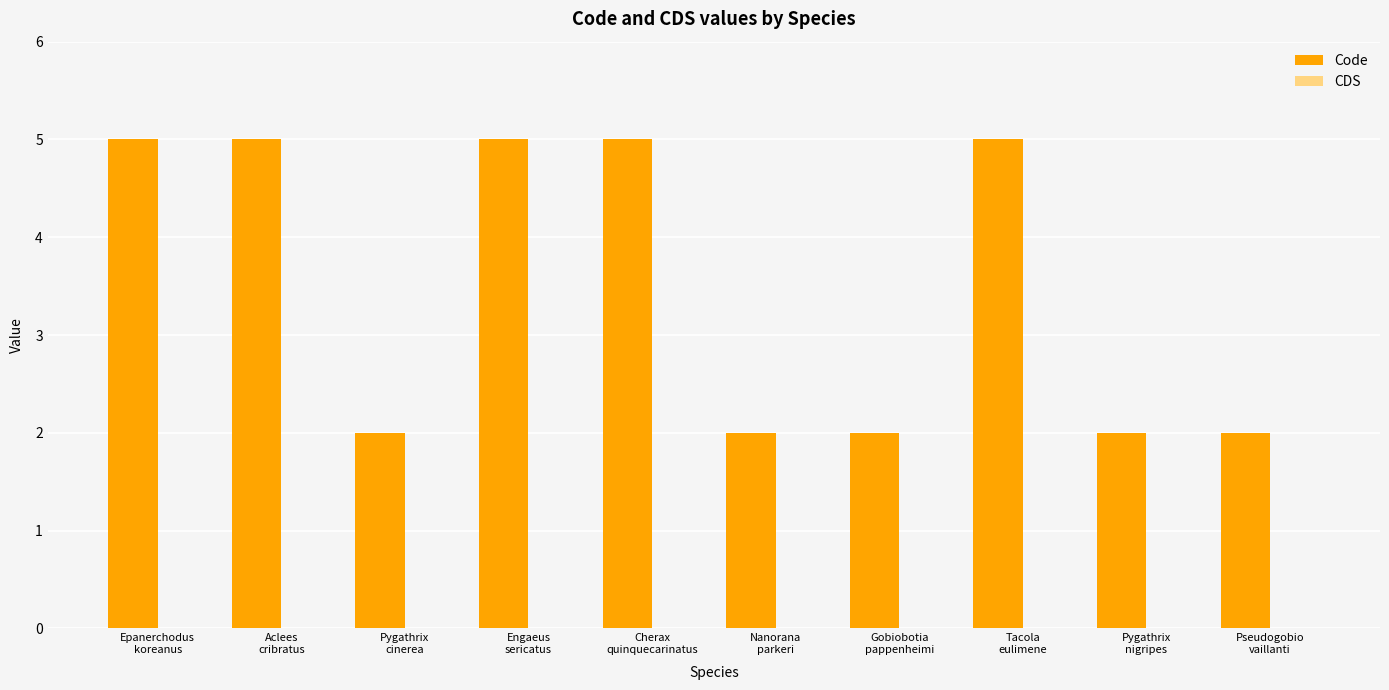

What is the greatest value displayed?

5